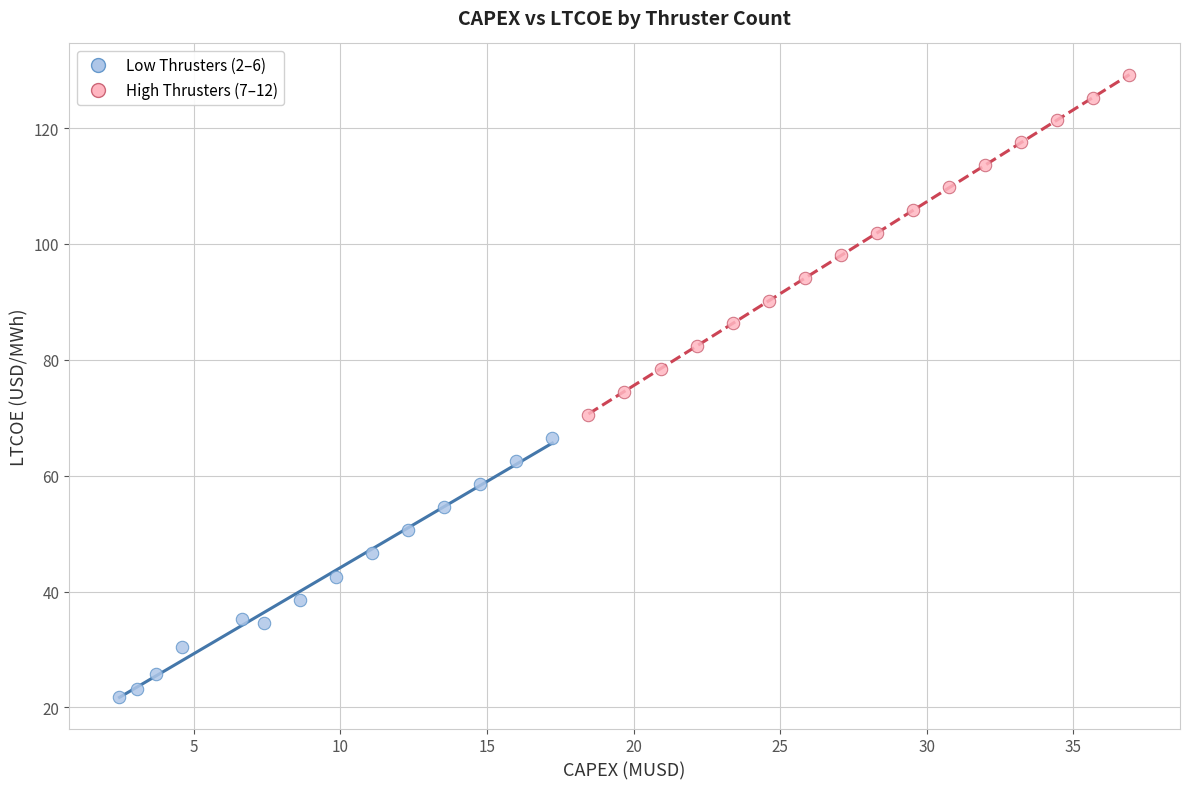

Which series has the largest Y range (max minus min)?

High Thrusters (7–12)